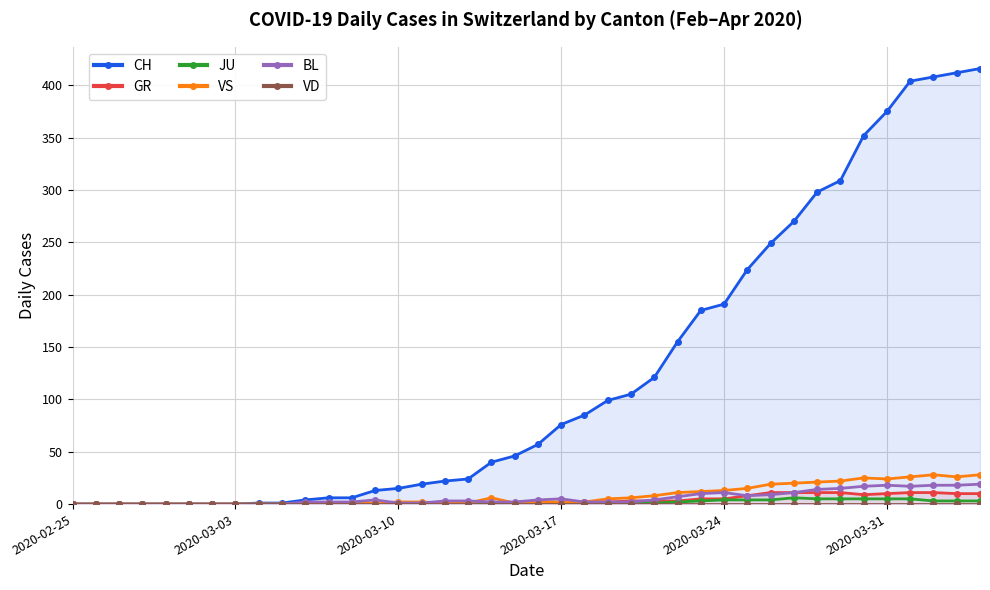

Which series has the largest range (max minus min)?

CH